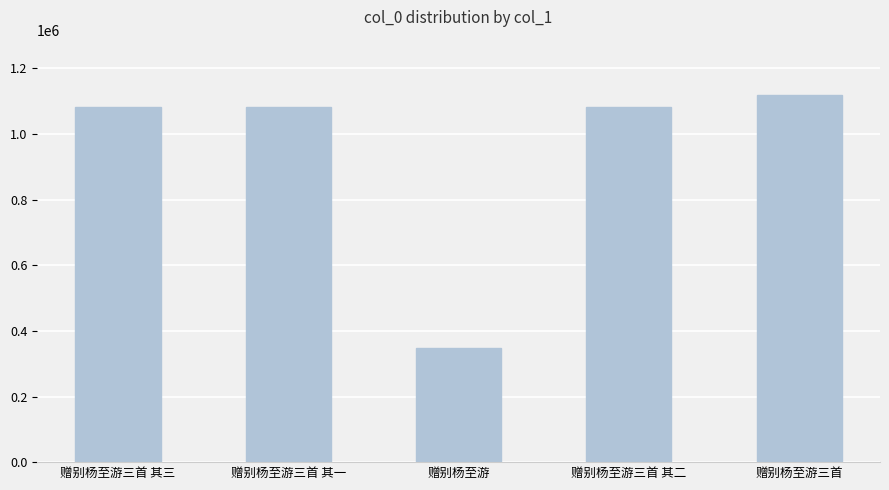

What is the maximum value shown in the chart?

1119825